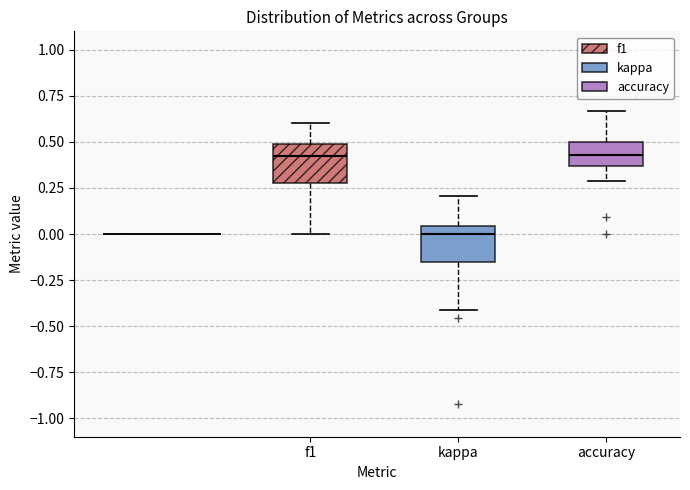

Reading left to right, read every box against the y-axis: the position of its median line, the range the box covers, and the ends of its whiskers. The values are not printed on the chart, so give them approximately, as read against the axis.

f1: median 0.40, box 0.30 to 0.50, whiskers 0.00 to 0.60
kappa: median 0.00, box -0.15 to 0.05, whiskers -0.40 to 0.20
accuracy: median 0.45, box 0.35 to 0.50, whiskers 0.30 to 0.65